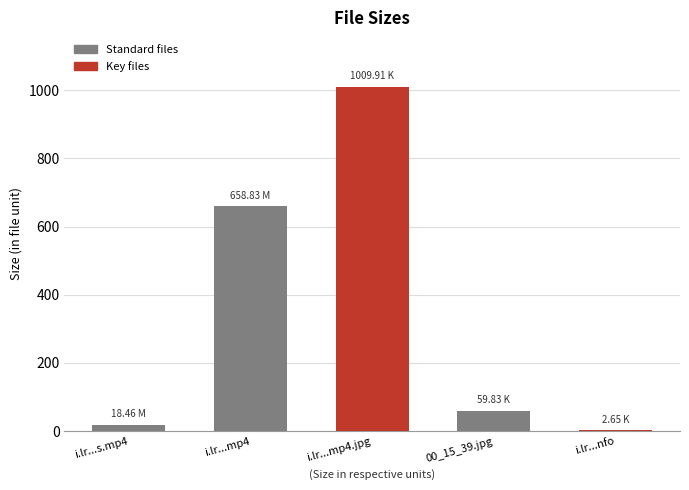

The chart shows a value of 1009.9 at i.lr...mp4.jpg. True or false?

True